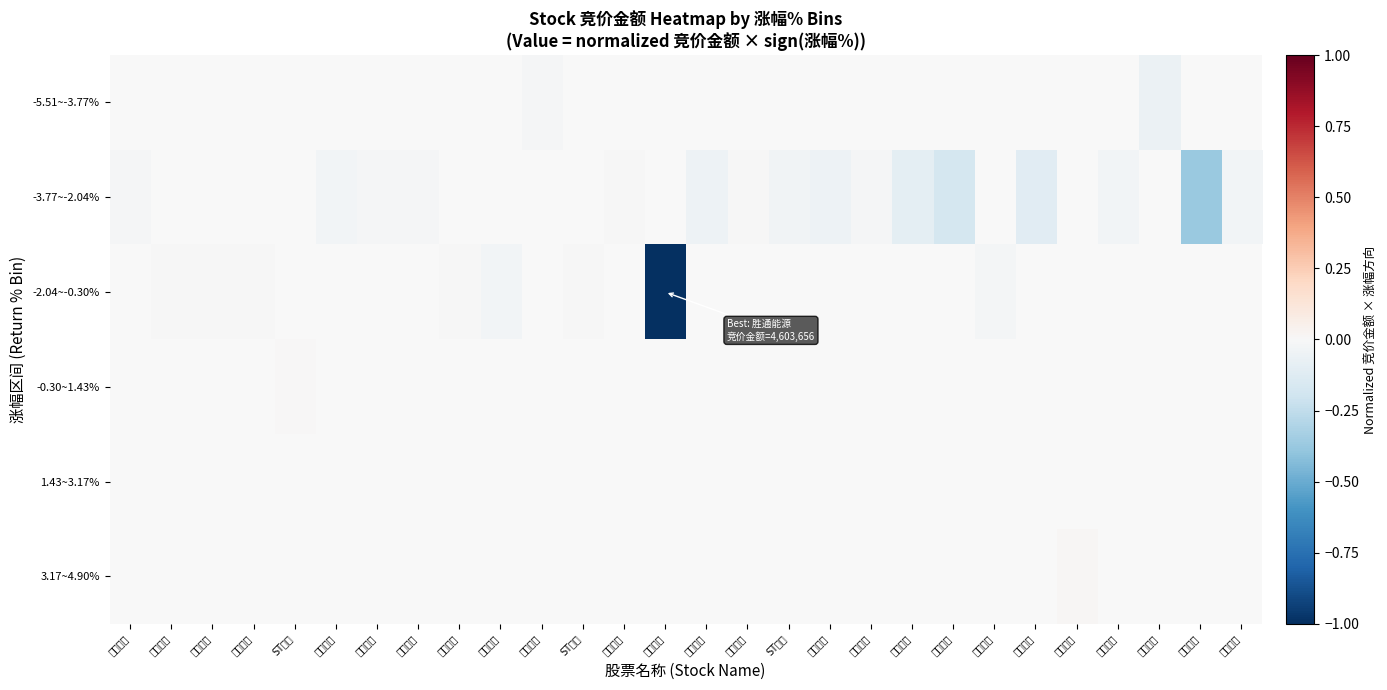

Rank the series by their maximum value, from highest to lowest.

-5.51~-3.77%, -3.77~-2.04%, -2.04~-0.30%, -0.30~1.43%, 1.43~3.17%, 3.17~4.90%